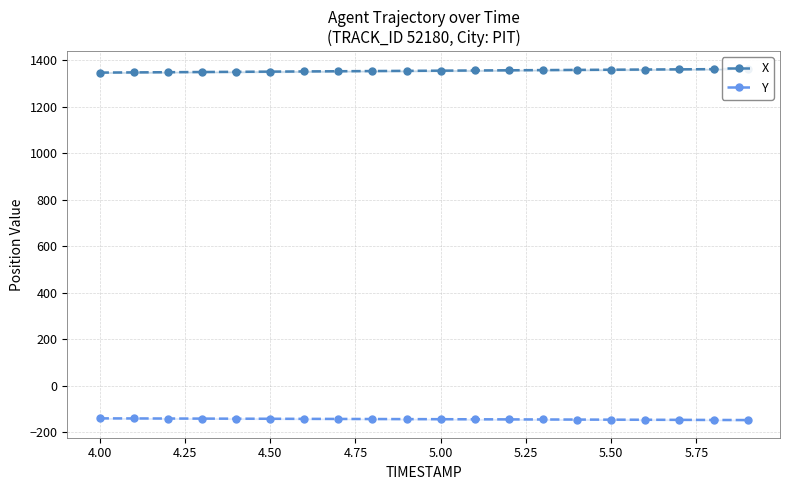

True or false: X and Y intersect in this chart.

False